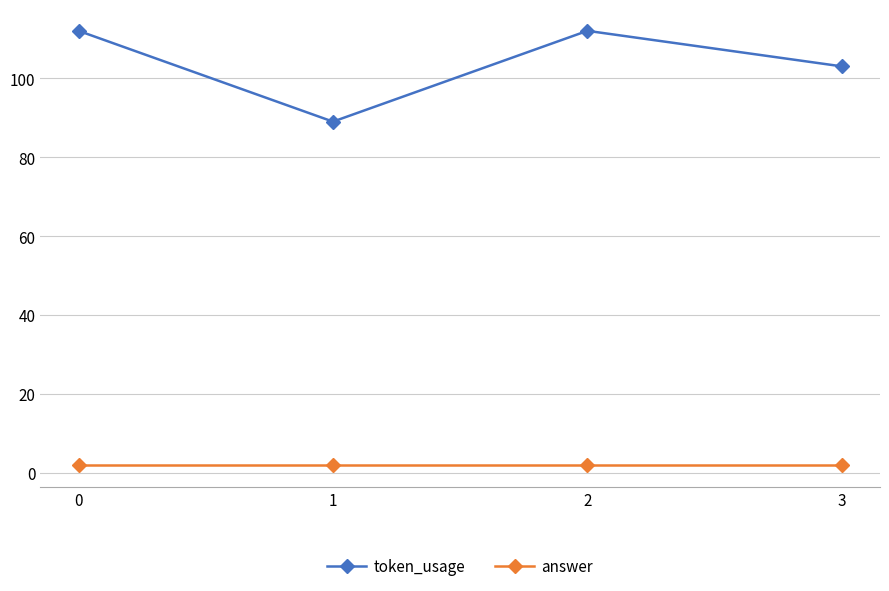

What is the difference between the highest and lowest values at 0?

110